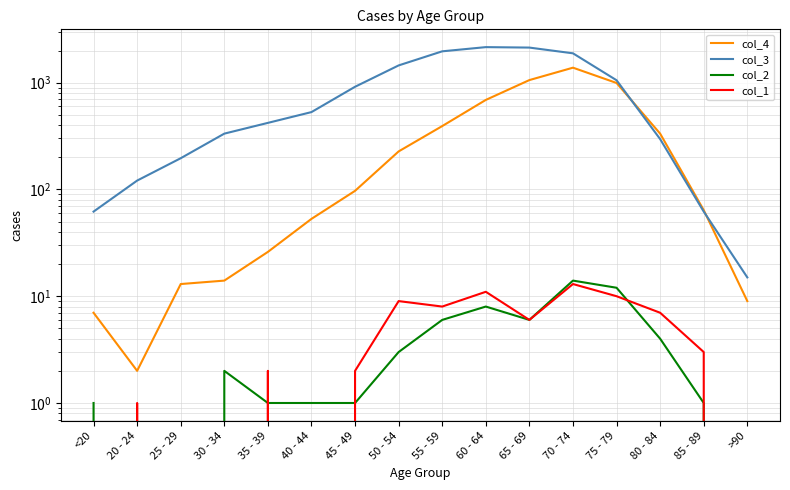

At which category is the sum across all series the highest?

70 - 74